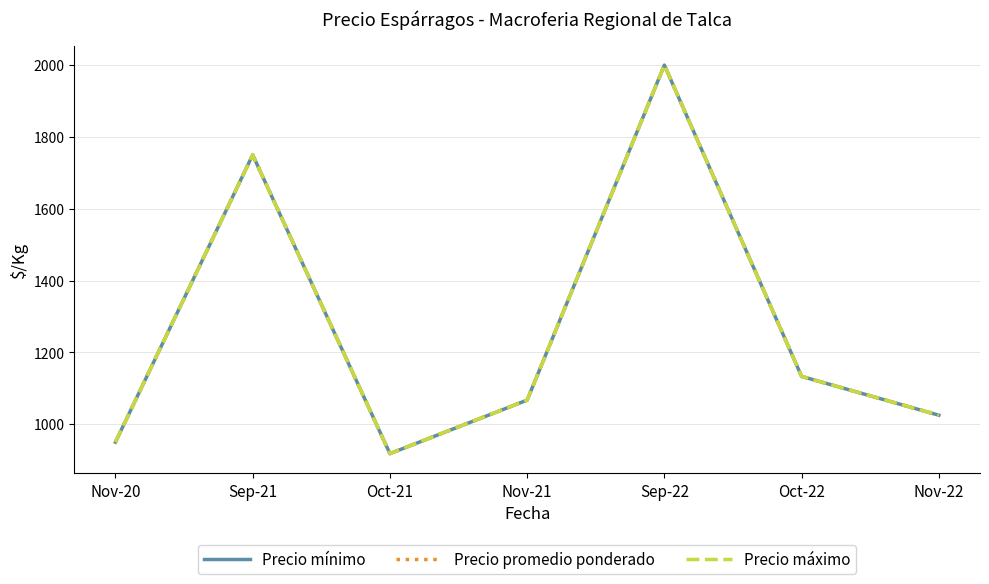

In Precio máximo, how many points are higher than both neighbors (excluding endpoints)?

2